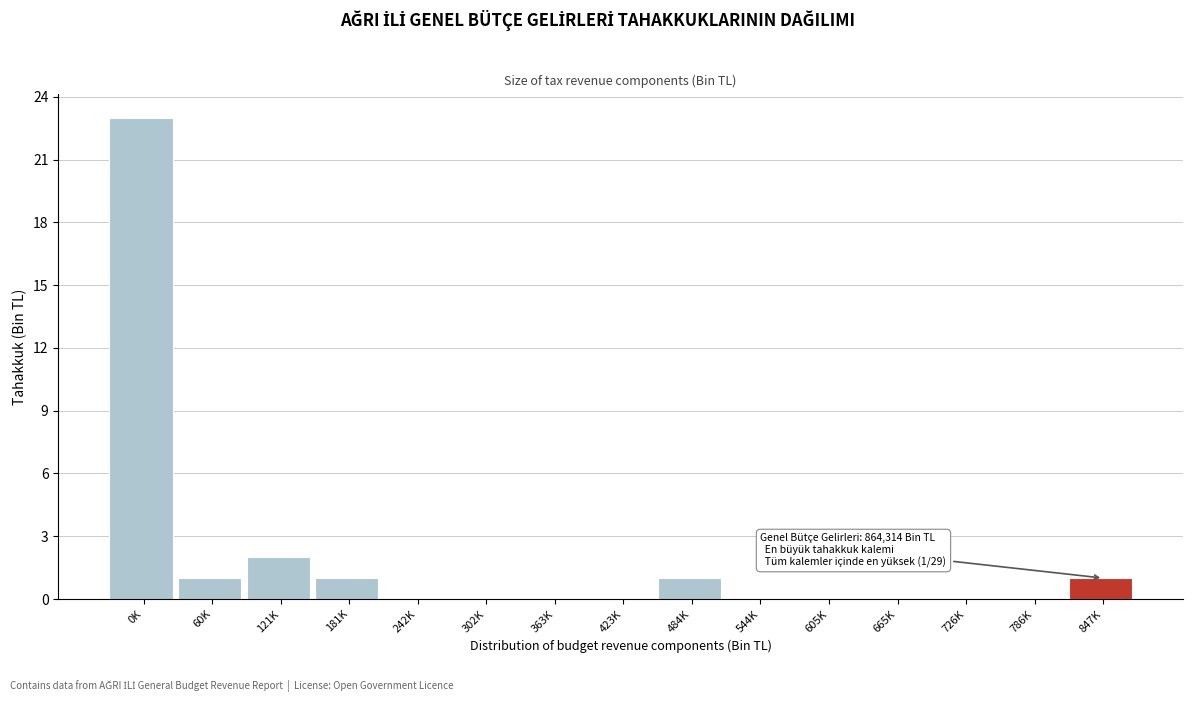

Reading right to left, what are all the values shown in this chart?

847K=1	786K=0	726K=0	665K=0	605K=0	544K=0	484K=1	423K=0	363K=0	302K=0	242K=0	181K=1	121K=2	60K=1	0K=23